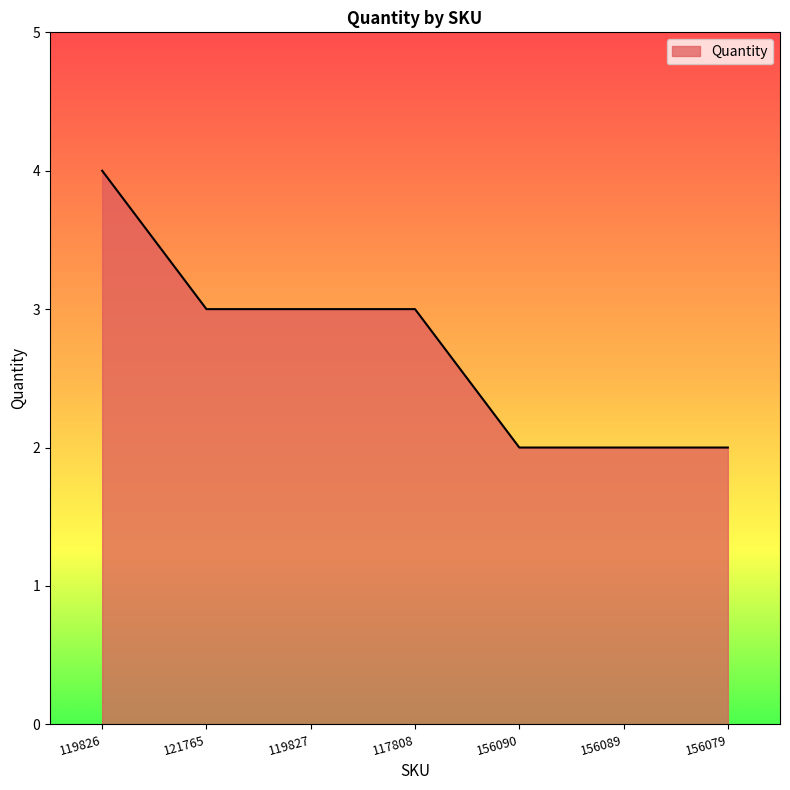

At which label does the data first exceed 3?

119826